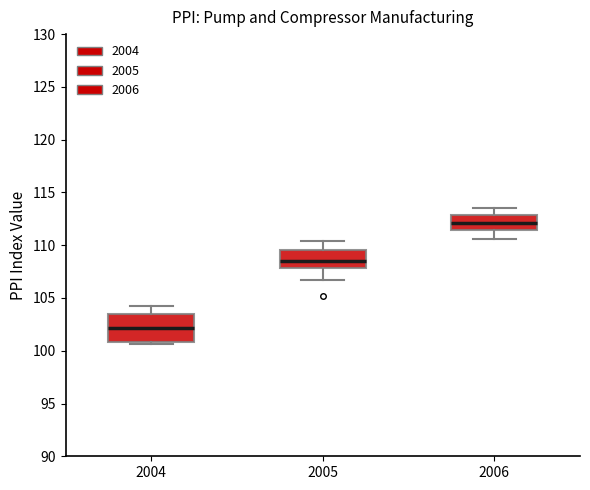

Reading left to right, transcribe this box plot: for each box, give where its median line is, the range the box spans, and where its two whiskers end, as read against the y-axis. The values are not printed on the chart, so give them approximately, as read against the axis.

2004: median 102.0, box 101.0 to 103.5, whiskers 100.5 to 104.0
2005: median 108.5, box 108.0 to 109.5, whiskers 106.5 to 110.5
2006: median 112.0, box 111.5 to 113.0, whiskers 110.5 to 113.5